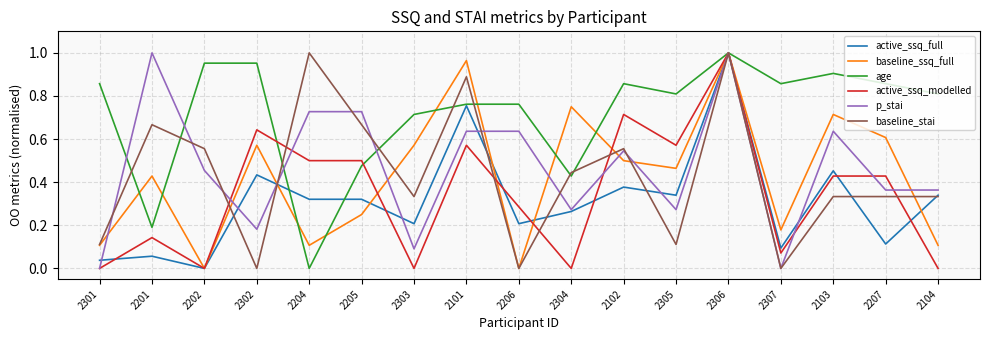

How many baseline_stai values are between 0 and 1?

17